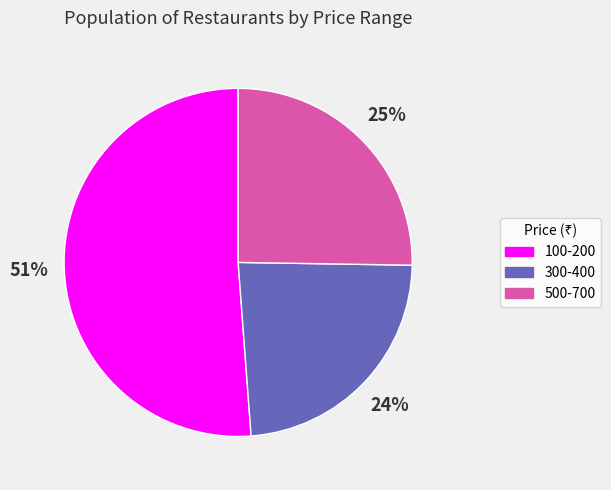

True or false: 100-200 accounts for 51% of the total.

True